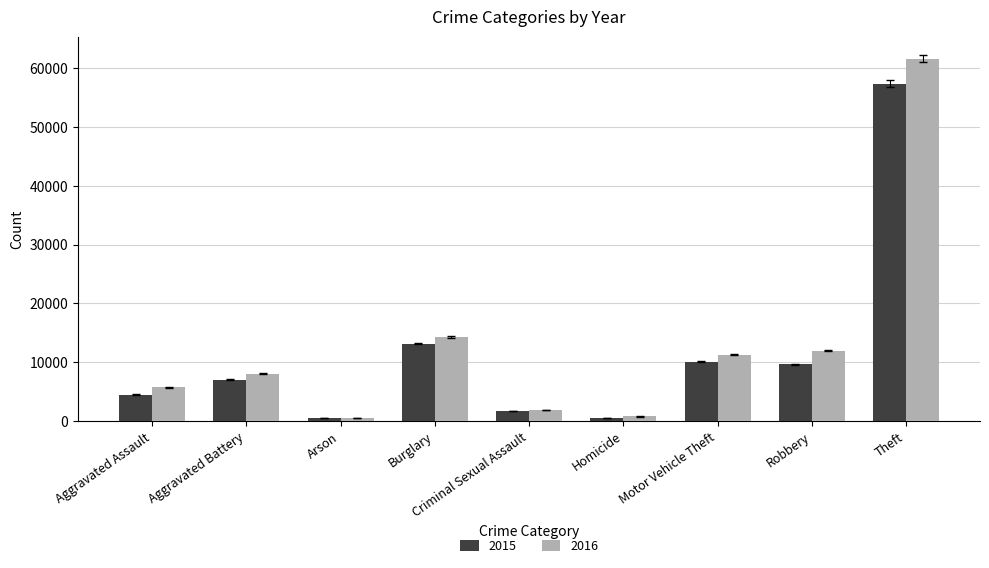

Is it true that 2016 equals 5713 at Aggravated Assault?

True